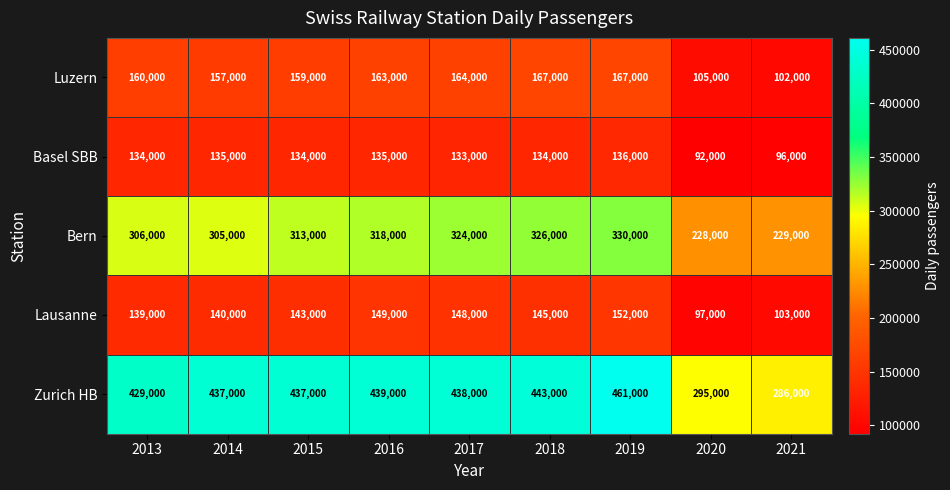

Which series changed the most between 2013 and 2016?

Bern